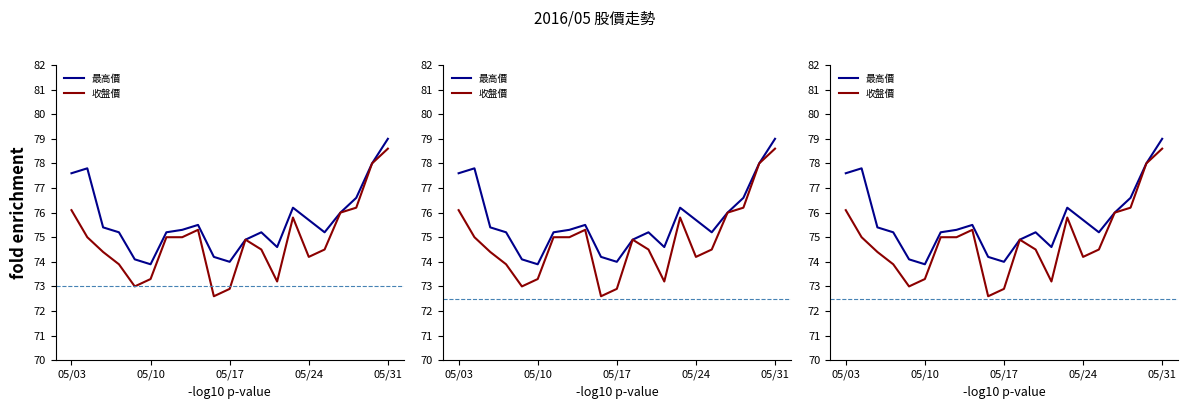

What is the difference between the second highest and second lowest values in the 收盤價 series?

5.1